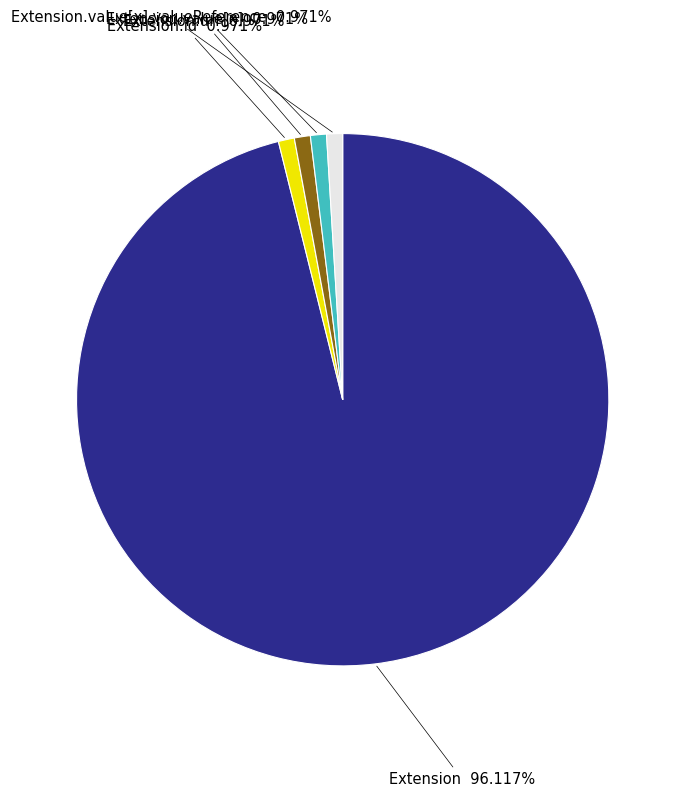

To the nearest percent, what portion does Extension.url represent?

1%